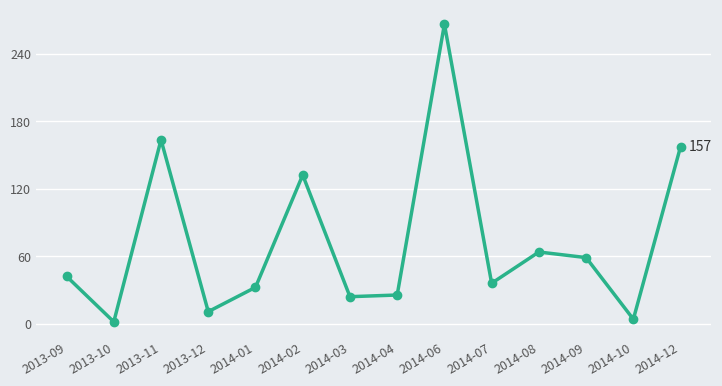

What is the sum of all values?

1018.4